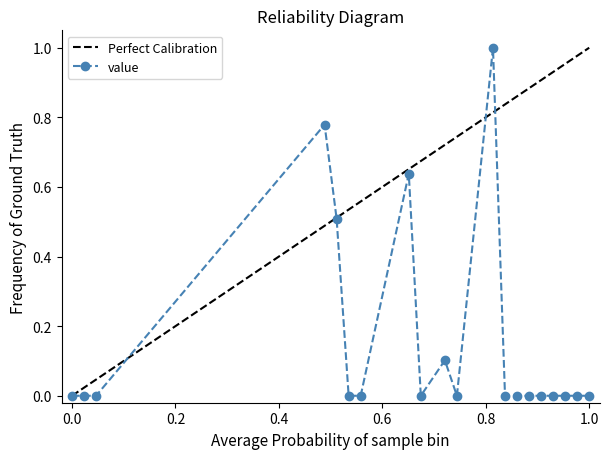

Does the chart display data point markers on the line(s)?

Yes